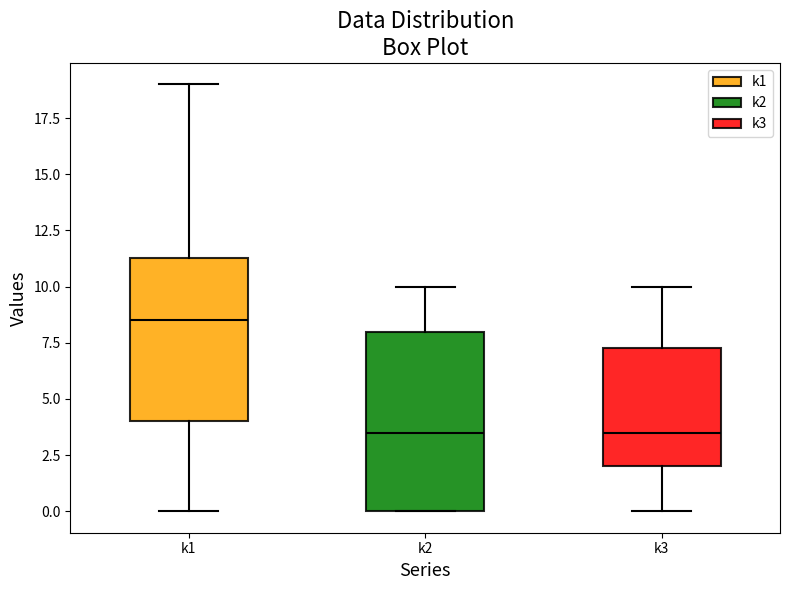

Where does the median line of the box for k3 sit on the y-axis? The values are not printed on the chart, so give them approximately, as read against the axis.

3.5